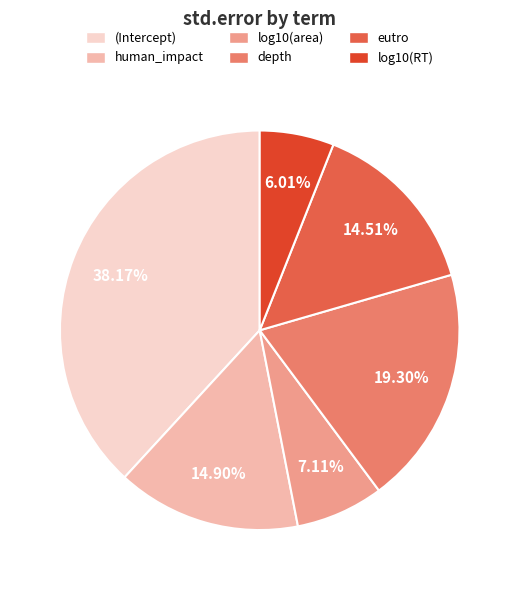

To the nearest percent, what percentage of the pie is (Intercept)?

38%